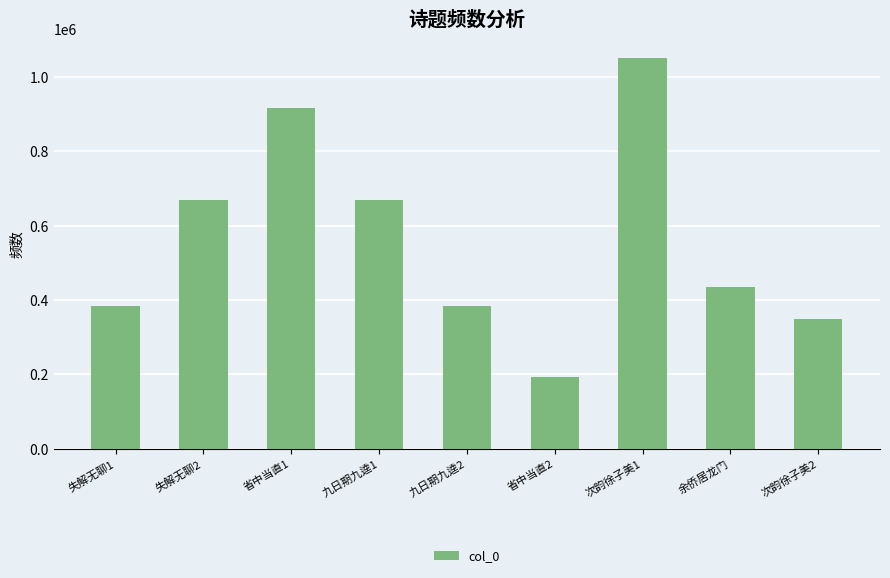

What is the maximum value shown in the chart?

1050696